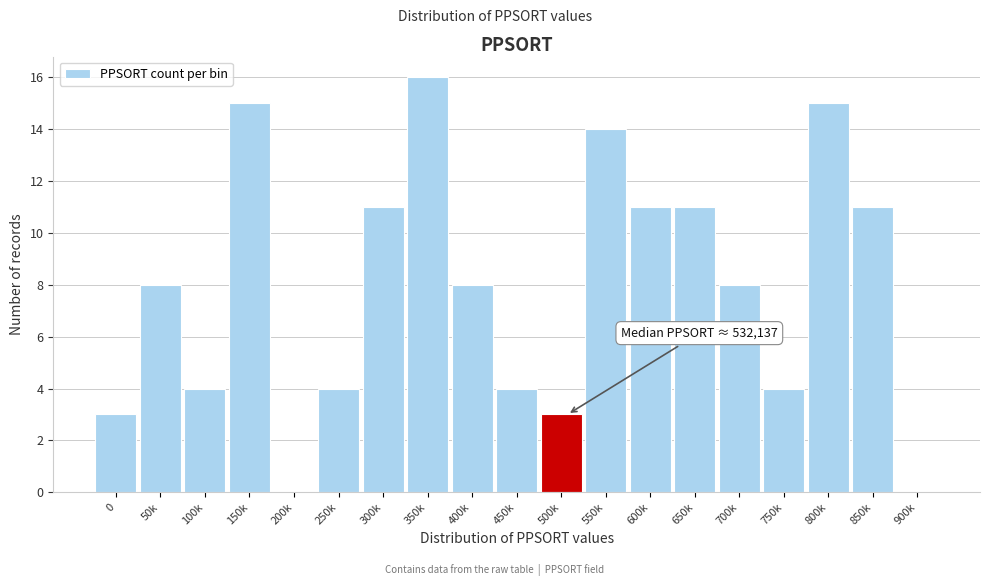

Reading right to left, transcribe all the data shown in this chart.

900k=0	850k=11	800k=15	750k=4	700k=8	650k=11	600k=11	550k=14	500k=3	450k=4	400k=8	350k=16	300k=11	250k=4	200k=0	150k=15	100k=4	50k=8	0=3